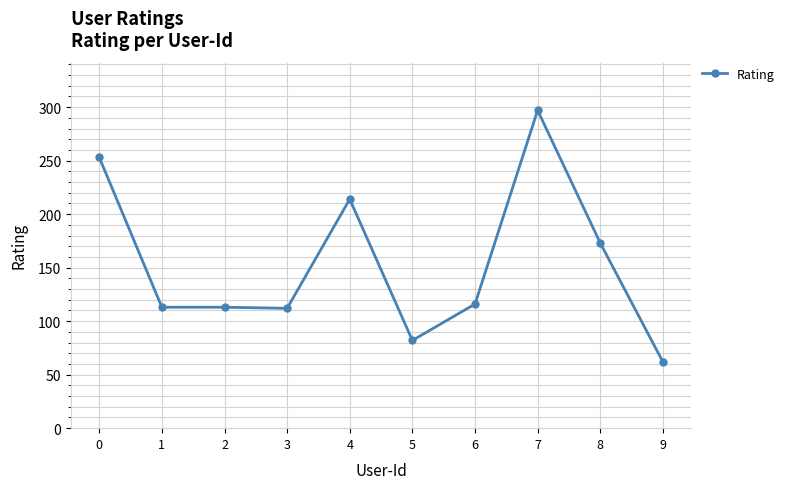

What is the value of the 8th point from the left?

297